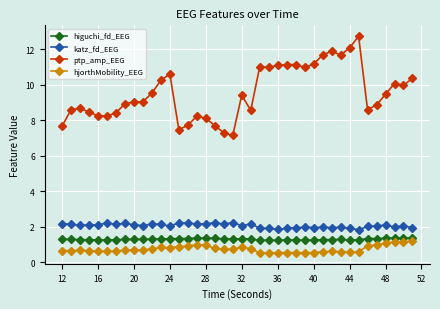

What is the average value of the katz_fd_EEG series?

2.1